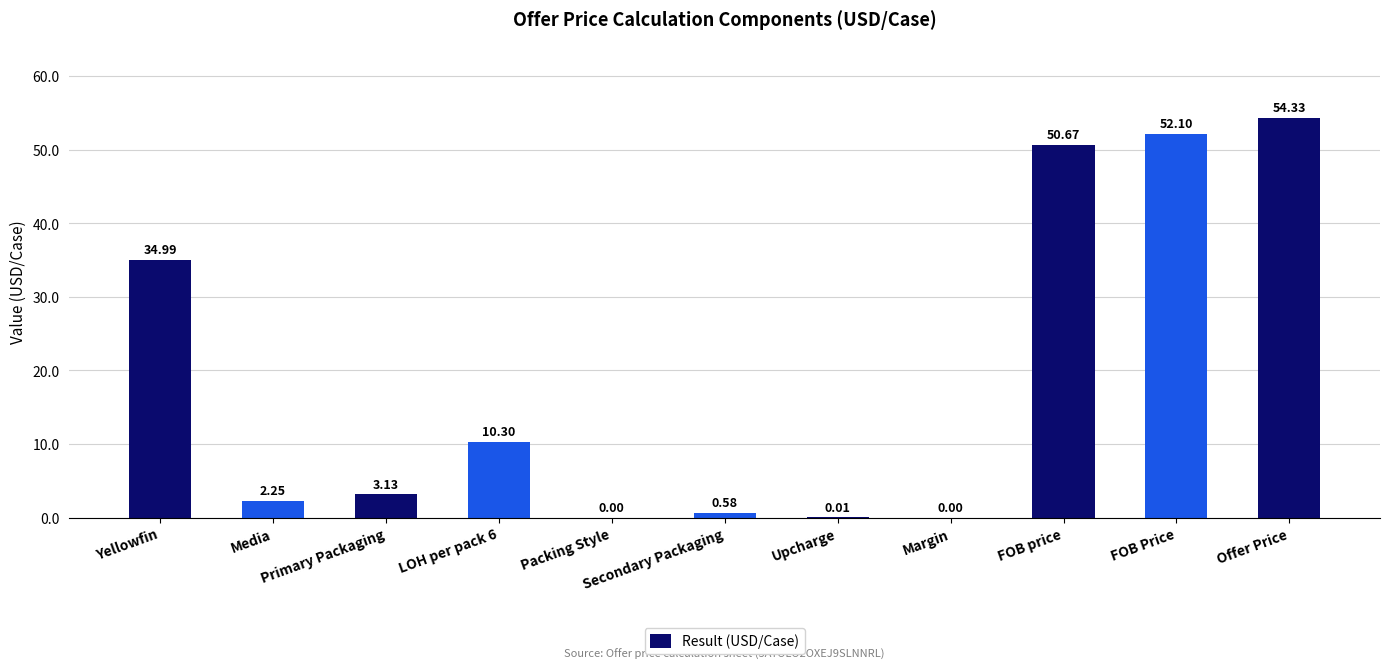

Reading left to right, transcribe all the data shown in this chart.

35.0	2.2	3.1	10.3	0.0	0.6	0.0	0.0	50.7	52.1	54.3